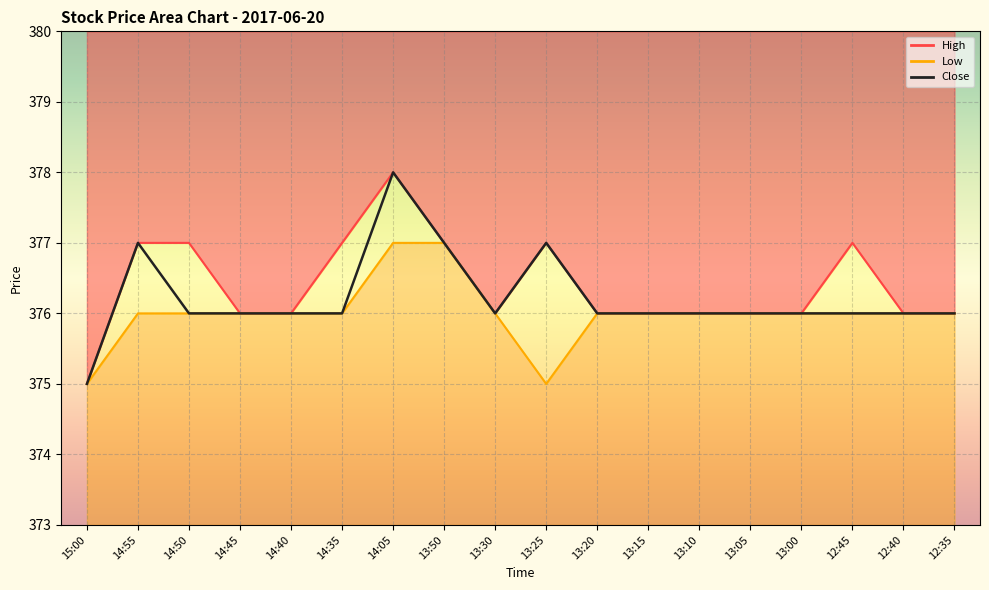

How many data points in Close are less than 376?

1